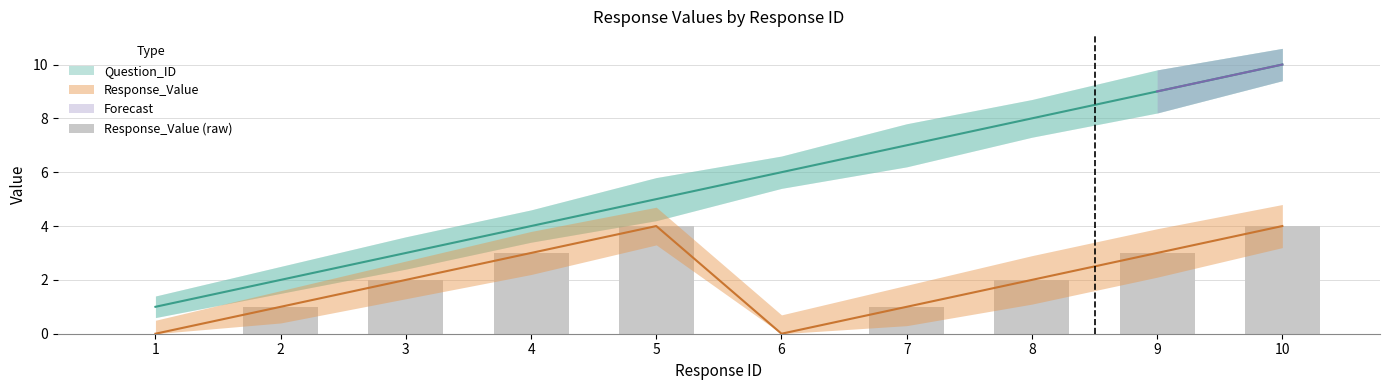

List the labels in order of value, smallest first.

1, 6, 2, 7, 3, 8, 4, 9, 5, 10